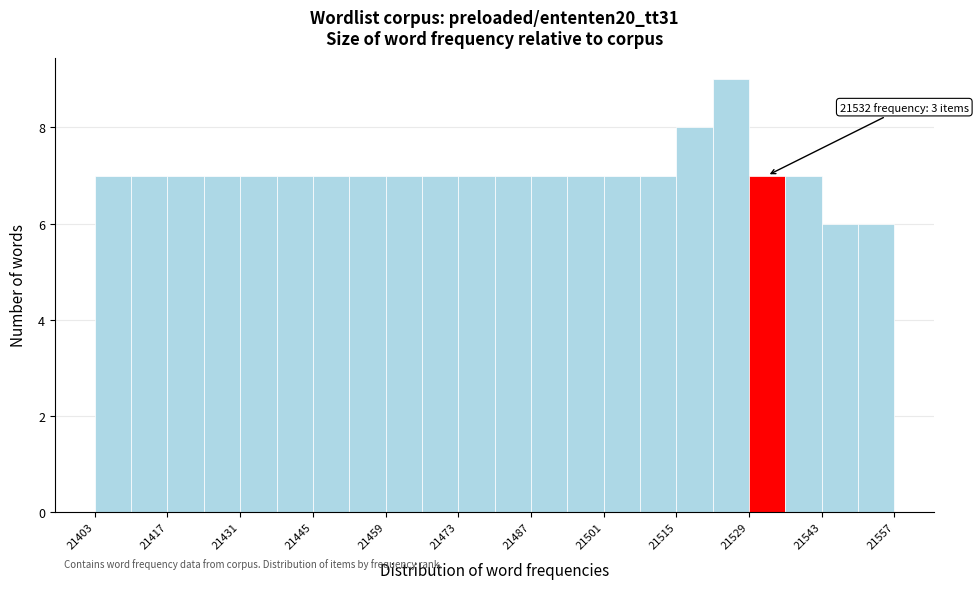

Read against the x-axis, roughly where is the centre of the tallest bar?

21526